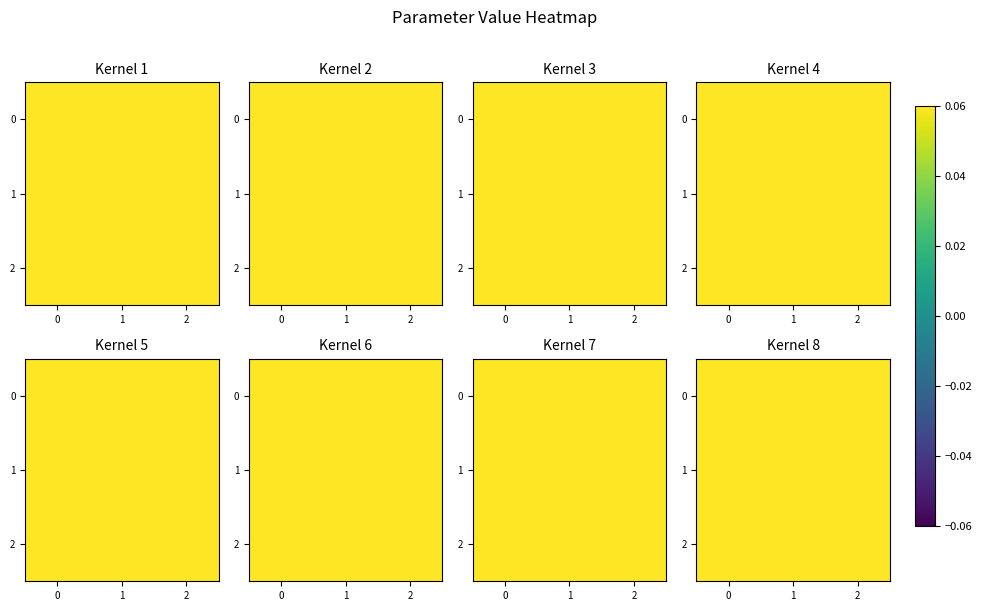

Count the row_2 values in the range 0 to 1.

3